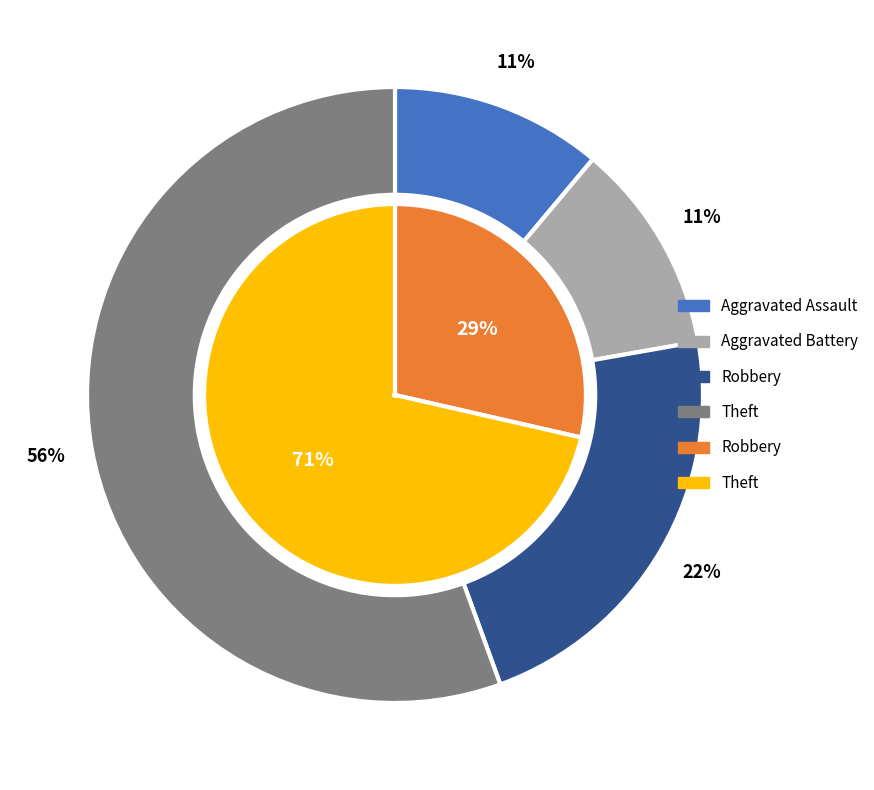

Is Theft the majority of the pie?

Yes